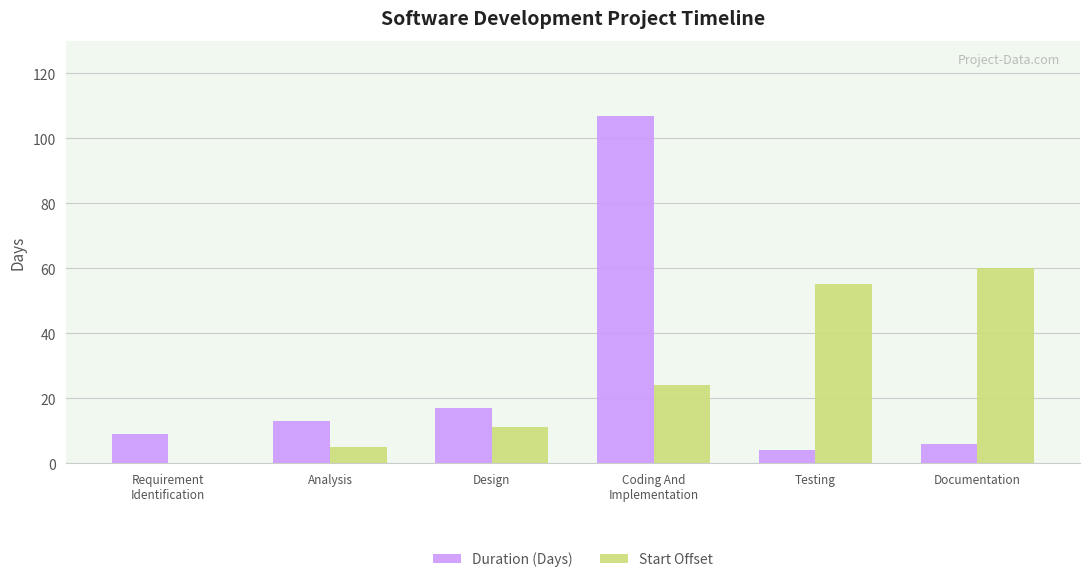

Which series has the widest spread of values?

Duration (Days)